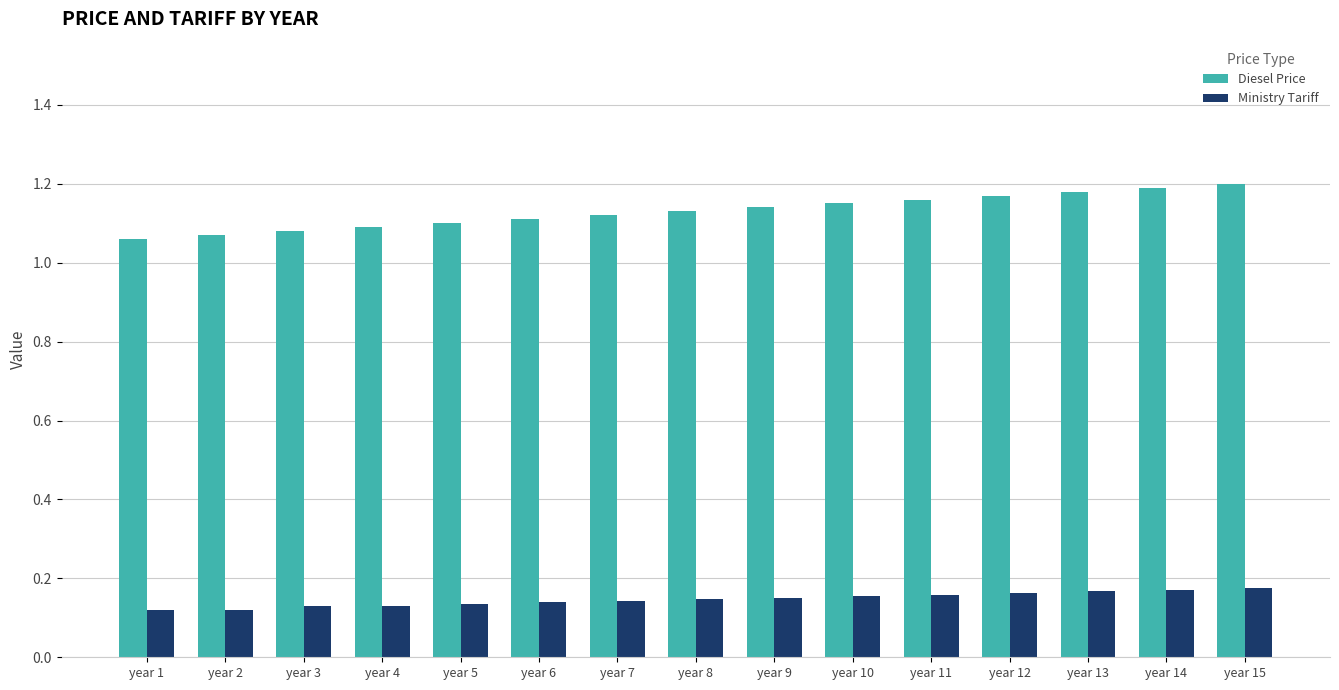

What is the sum of the Diesel Price values at year 15 and year 3?

2.3